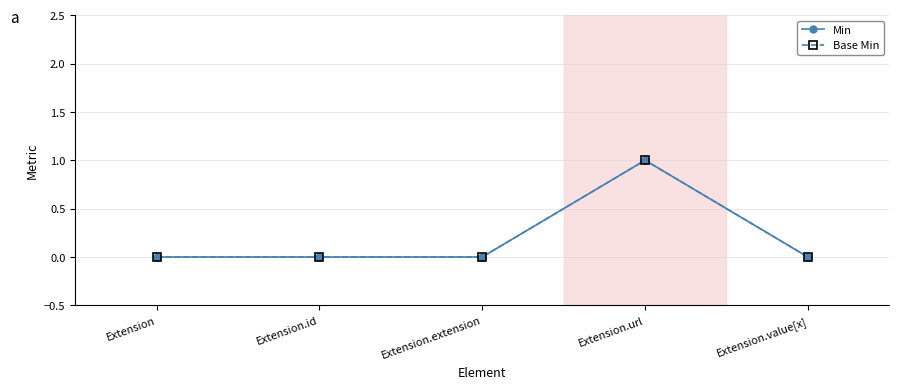

List the labels in order of Base Min value, largest first.

Extension.url, Extension, Extension.id, Extension.extension, Extension.value[x]